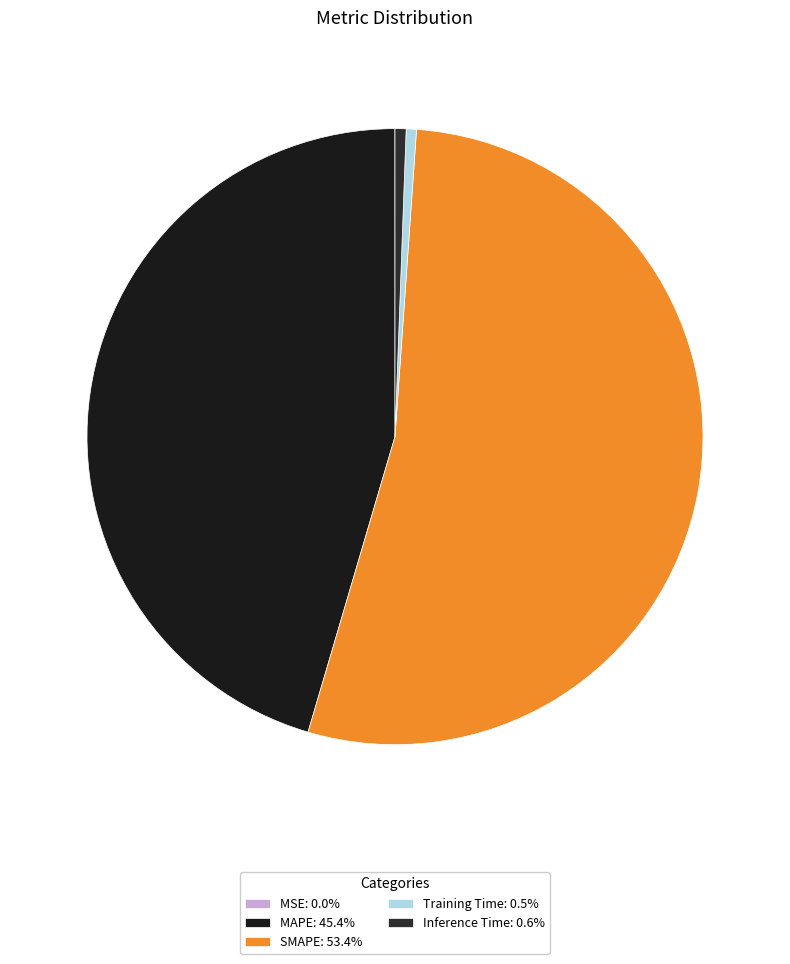

To the nearest percent, what is the difference between the SMAPE and Inference Time slice percentages?

53%